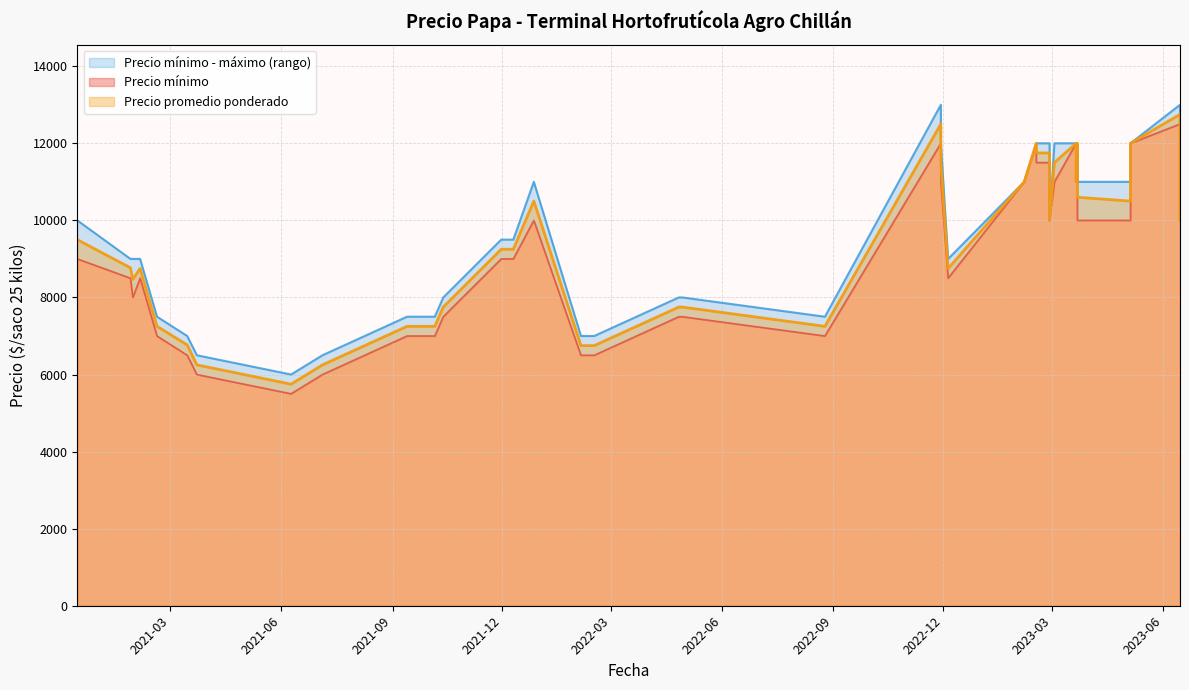

At how many categories does at least one series exceed 12412?

2